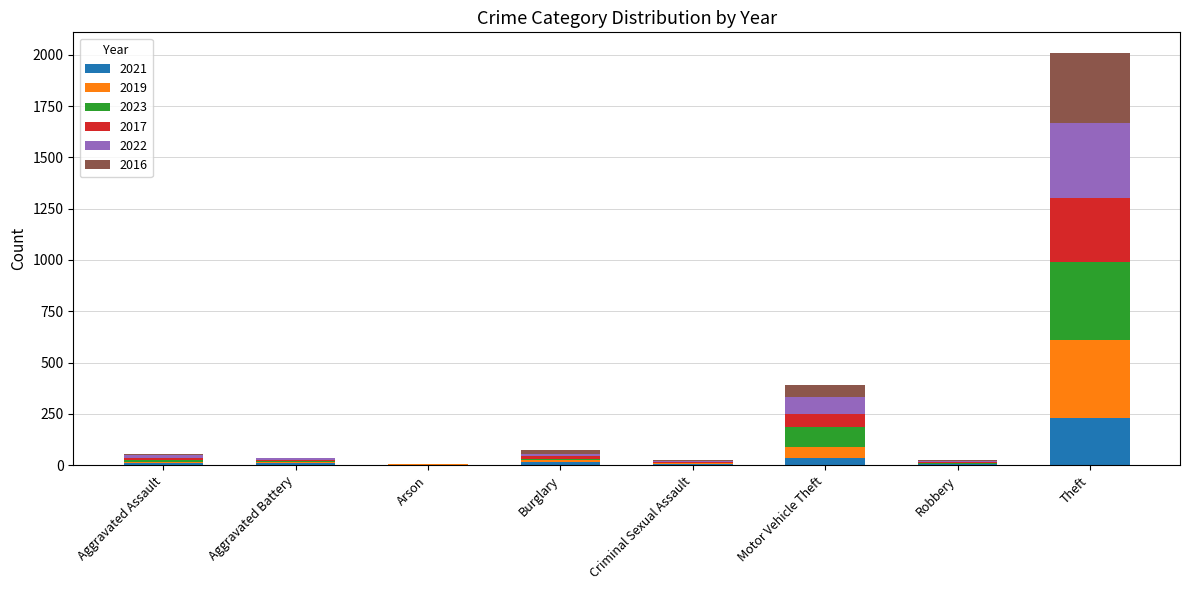

What is the highest value of the 2021 series?

232